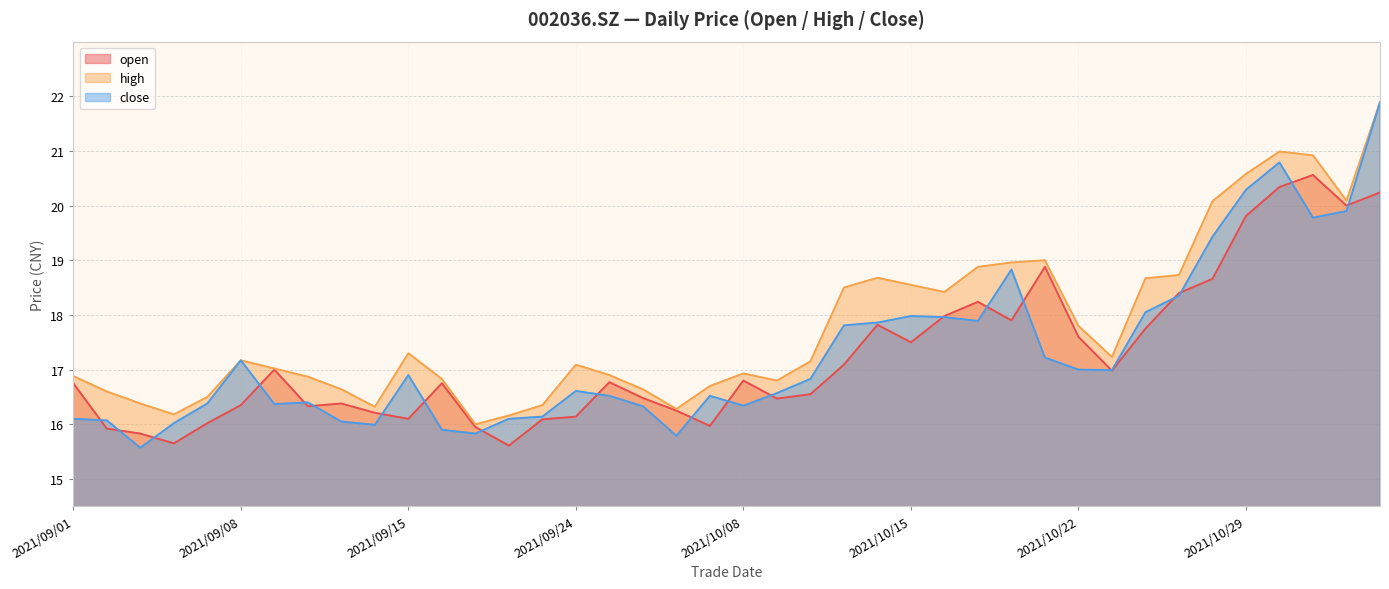

Which series has the largest range (max minus min)?

close